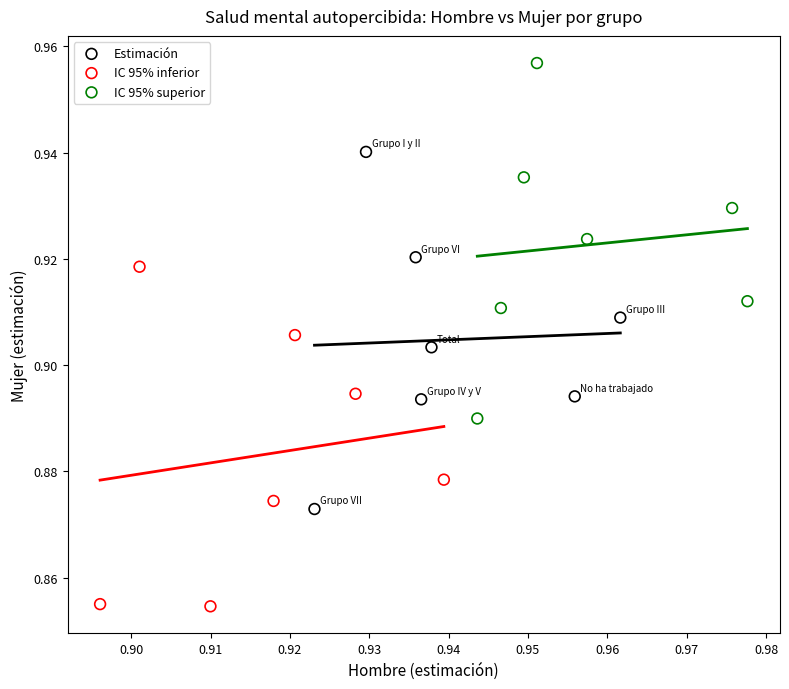

Which series contains the lowest Y value?

IC 95% inferior